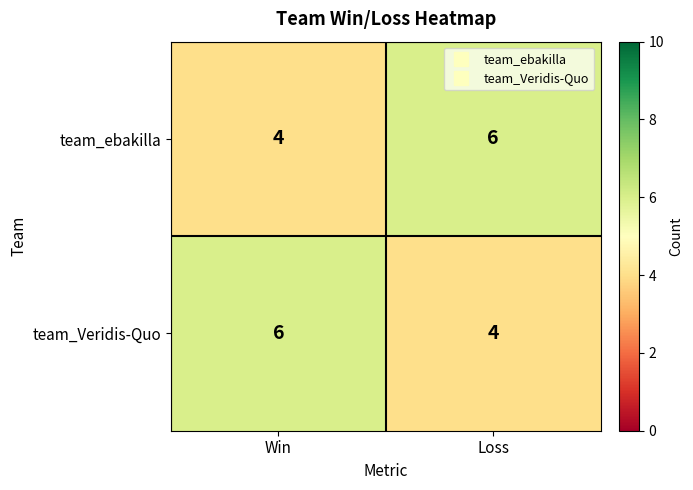

True or false: team_ebakilla has a value of 1 at Loss.

False